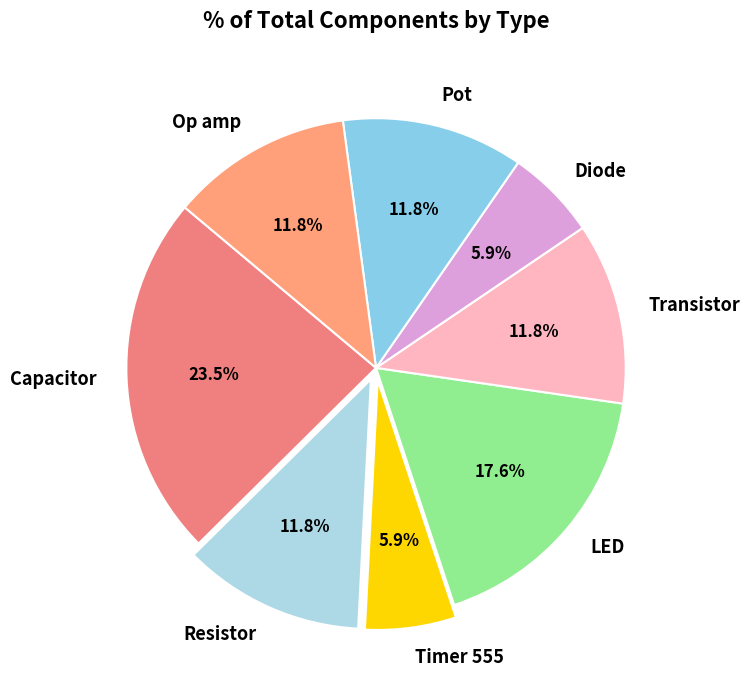

The Op amp slice represents 5% of the pie. True or false?

False